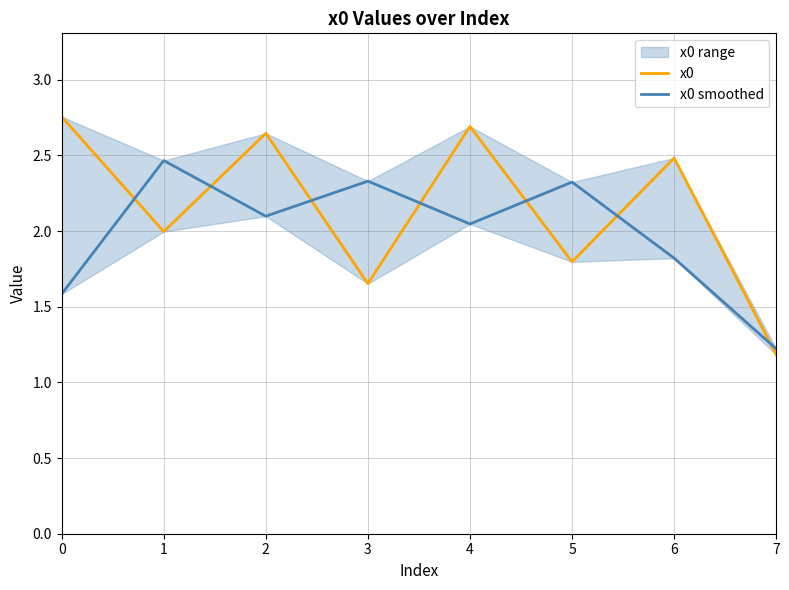

The x0 series shows 4.1 at 2. True or false?

False